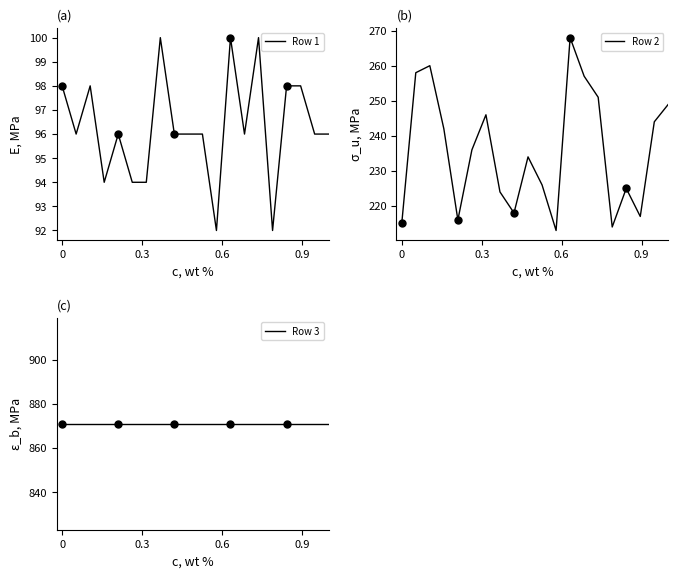

Which series has the widest spread of Y values?

Row 2